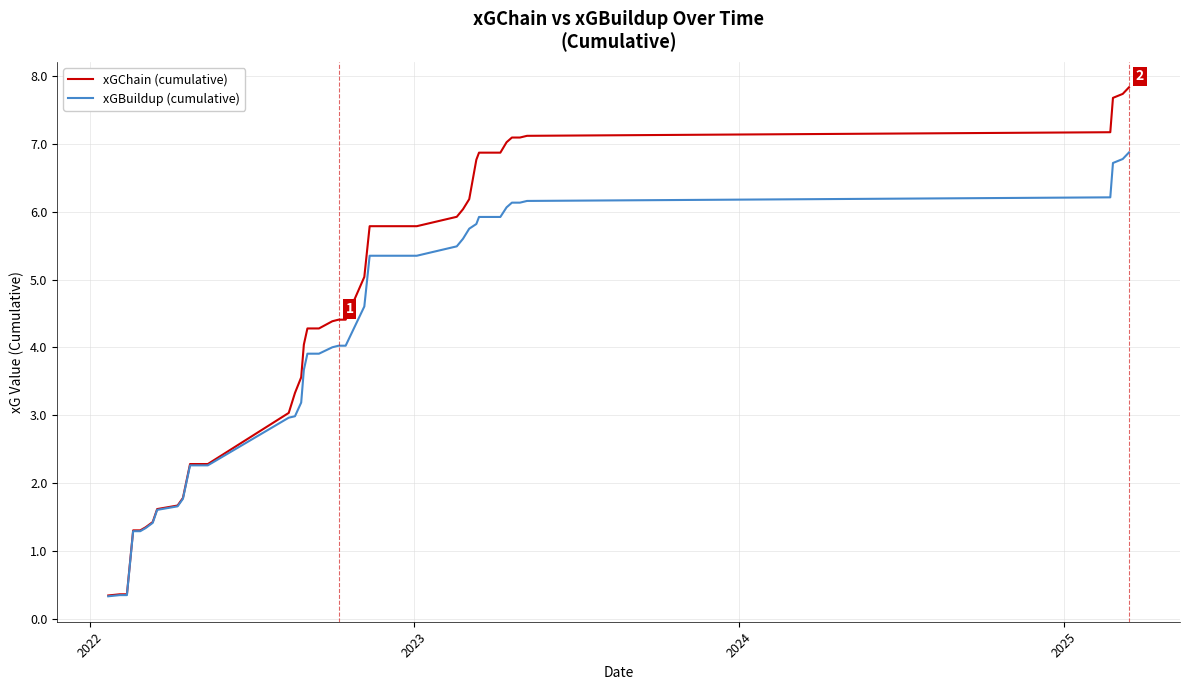

Which series has the widest spread of values?

xGChain (cumulative)